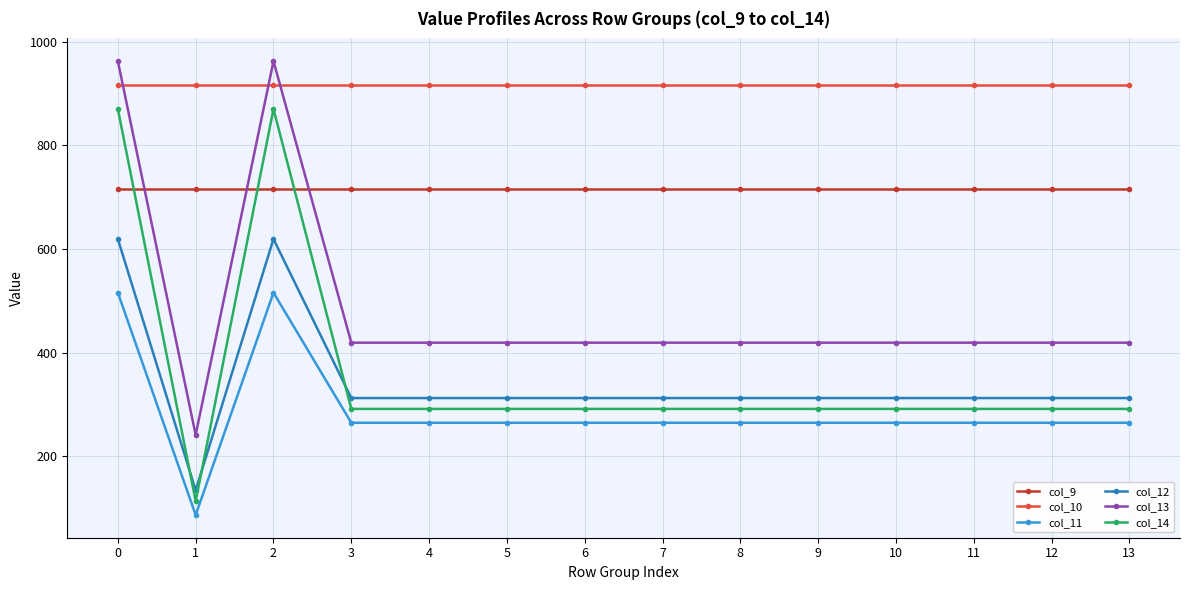

How many distinct data groups are displayed?

6